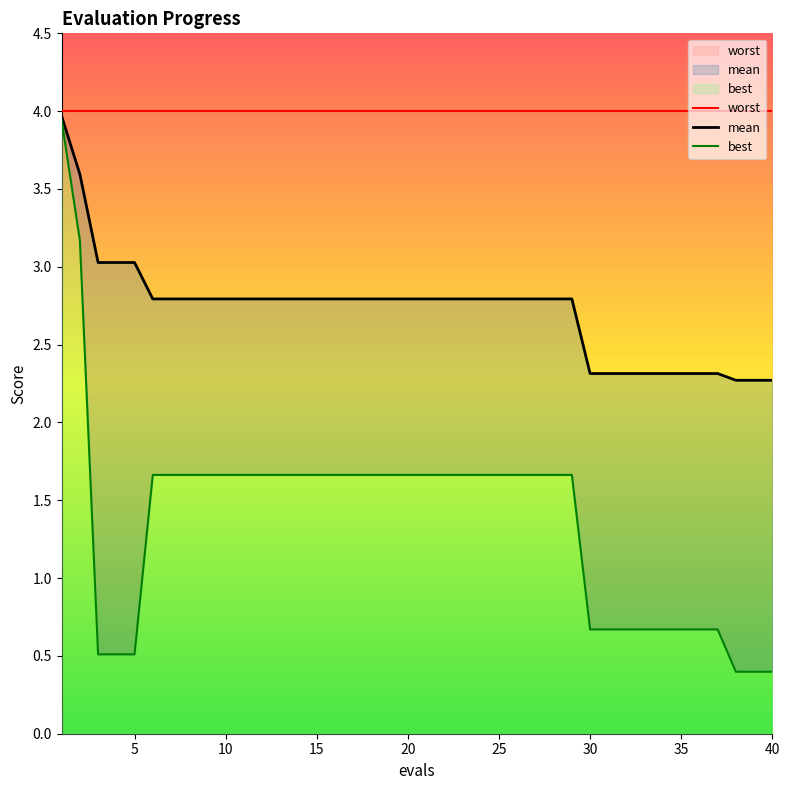

What is the difference between the second highest and second lowest values in the mean series?

1.3